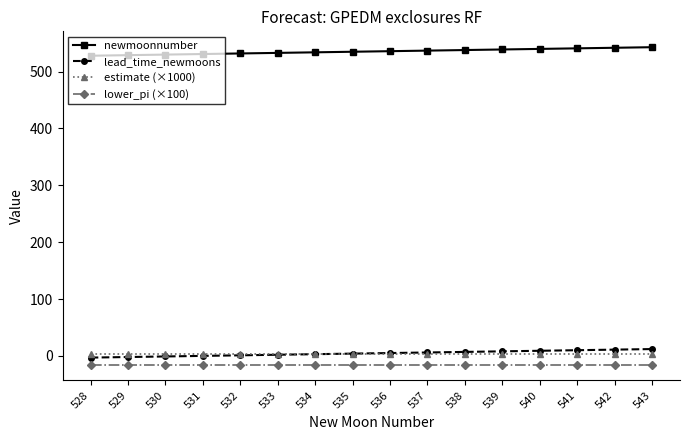

What is the greatest value displayed?

543.0